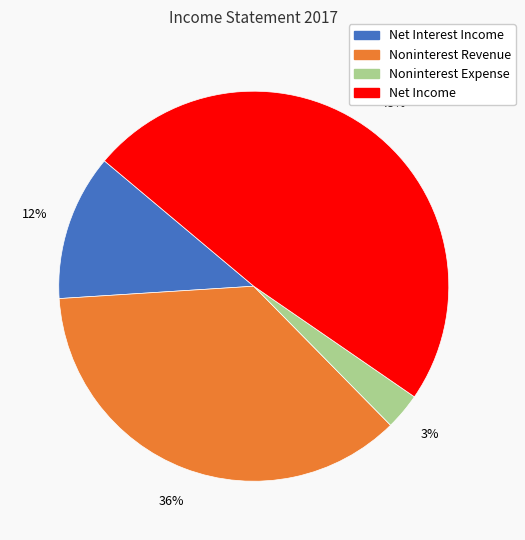

How many segments does this pie chart have?

4